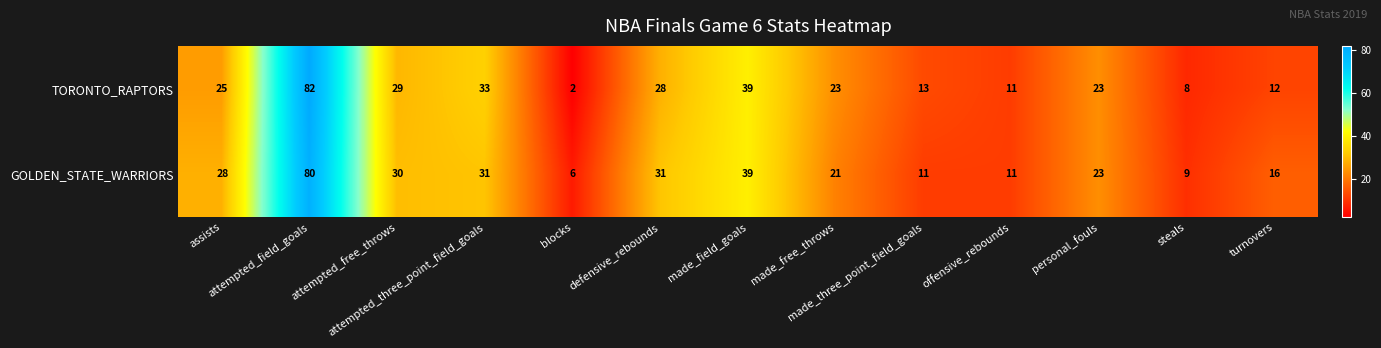

Which series has the widest spread of values?

TORONTO_RAPTORS